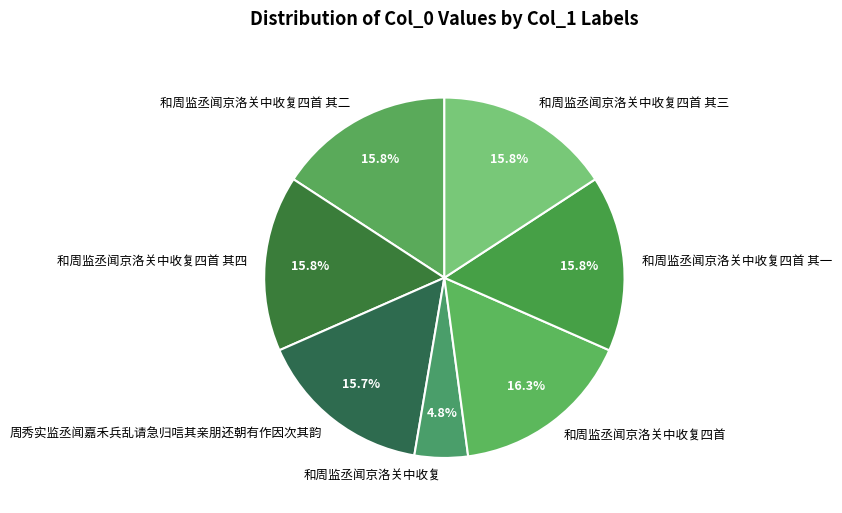

Approximately how many times larger is the value at 和周监丞闻京洛关中收复四首 其一 compared to 和周监丞闻京洛关中收复?

3.3